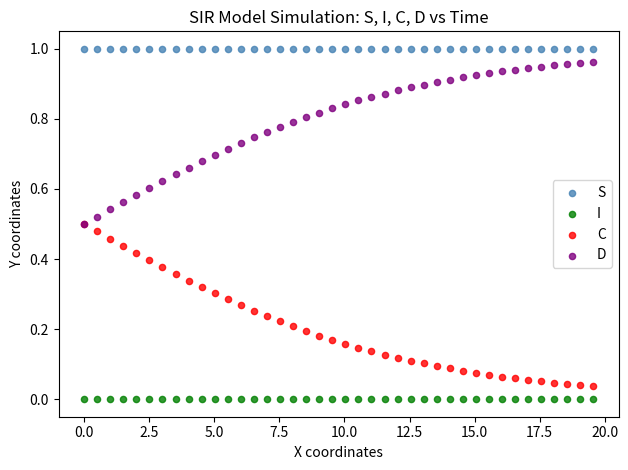

Which series contains the lowest Y value?

I